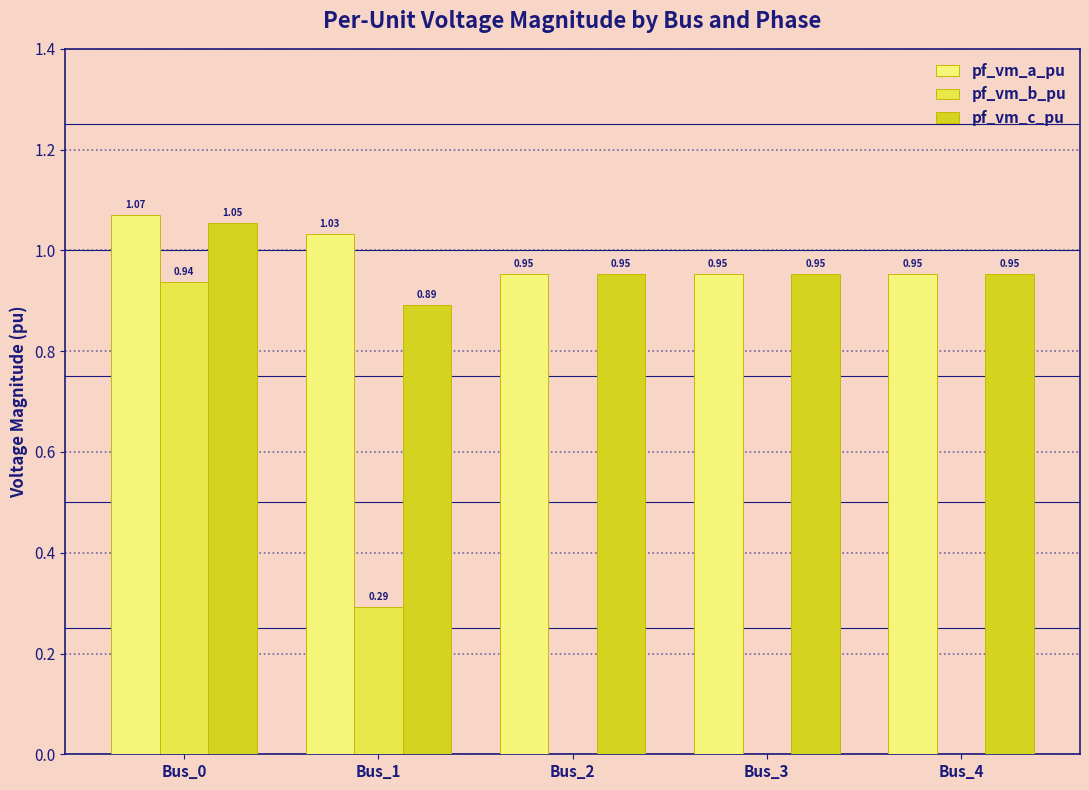

What is the sum of all pf_vm_c_pu values?

4.8